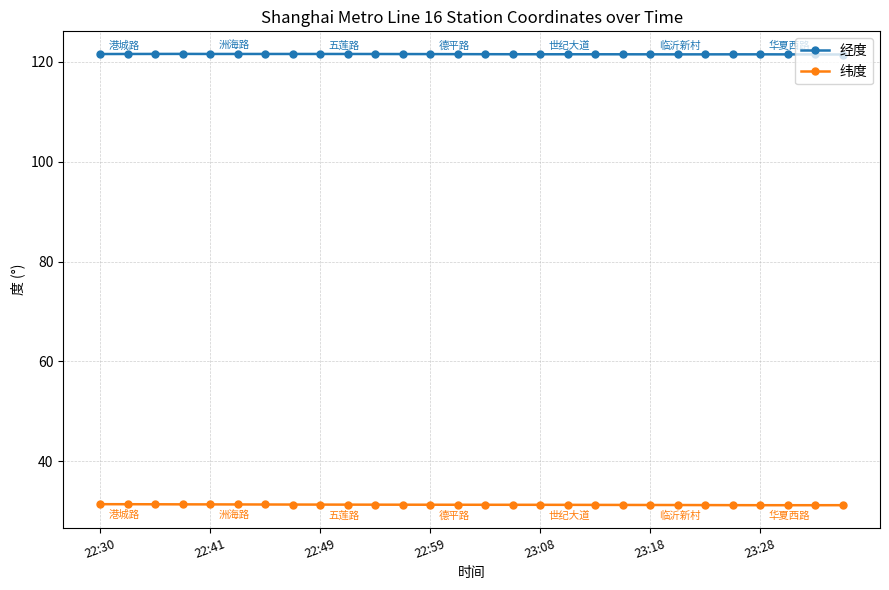

Which series has the widest spread of values?

纬度